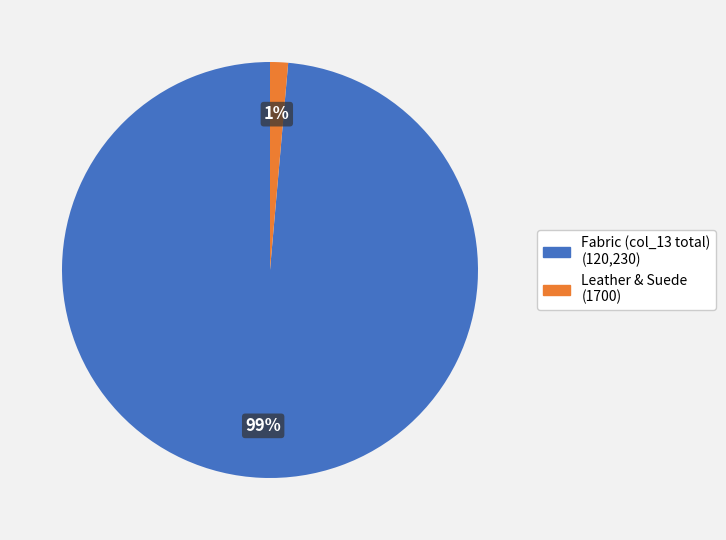

Is there a majority slice in this chart?

Yes